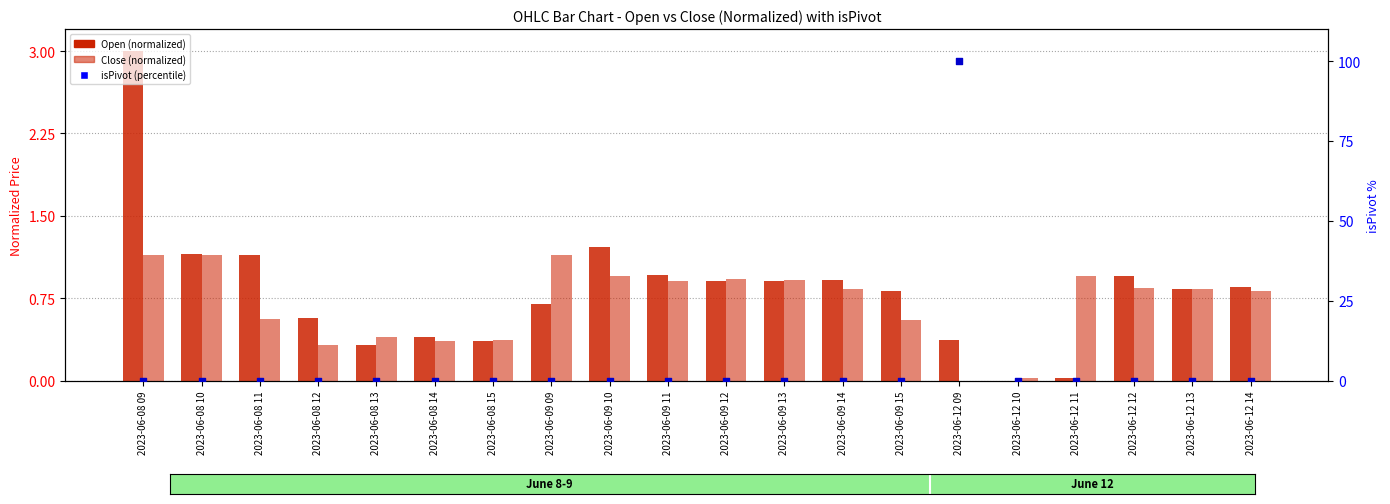

What are all the series names shown in the legend?

Open (normalized), Close (normalized), isPivot (percentile)